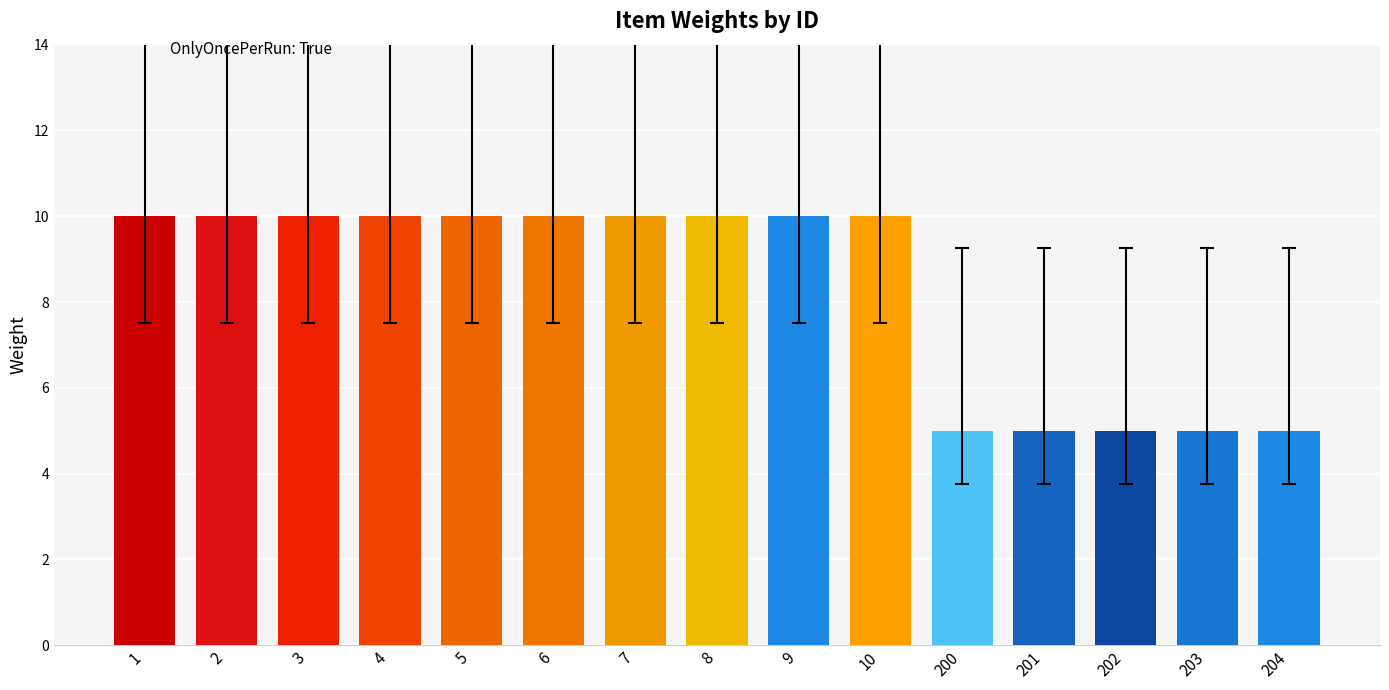

What is the greatest value displayed?

10